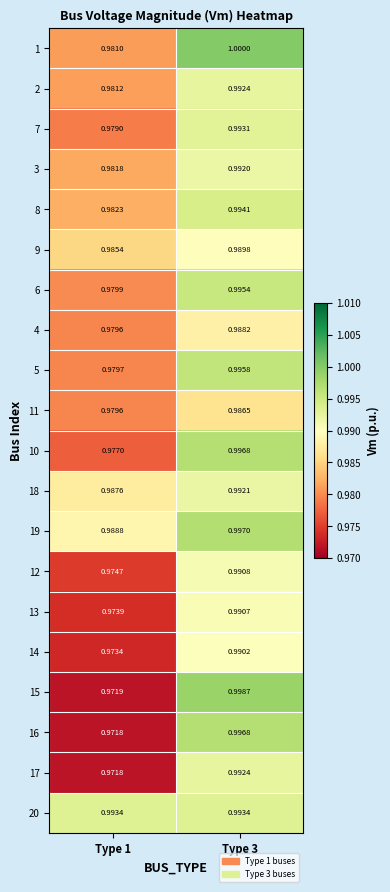

What is the total value across all series at Type 1?

19.6